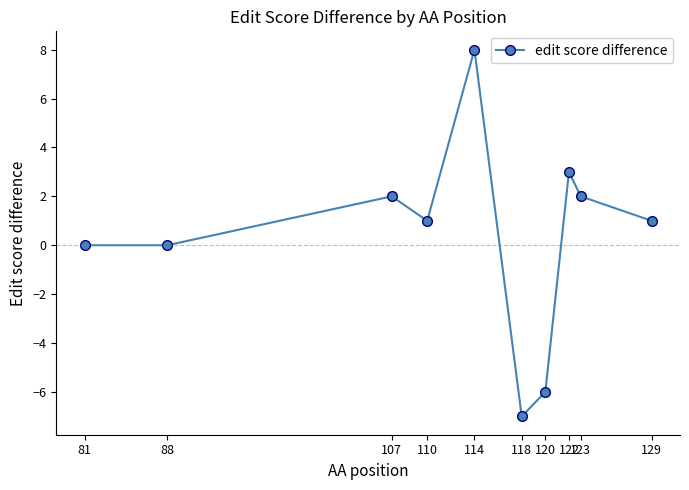

What is the maximum value shown in the chart?

8